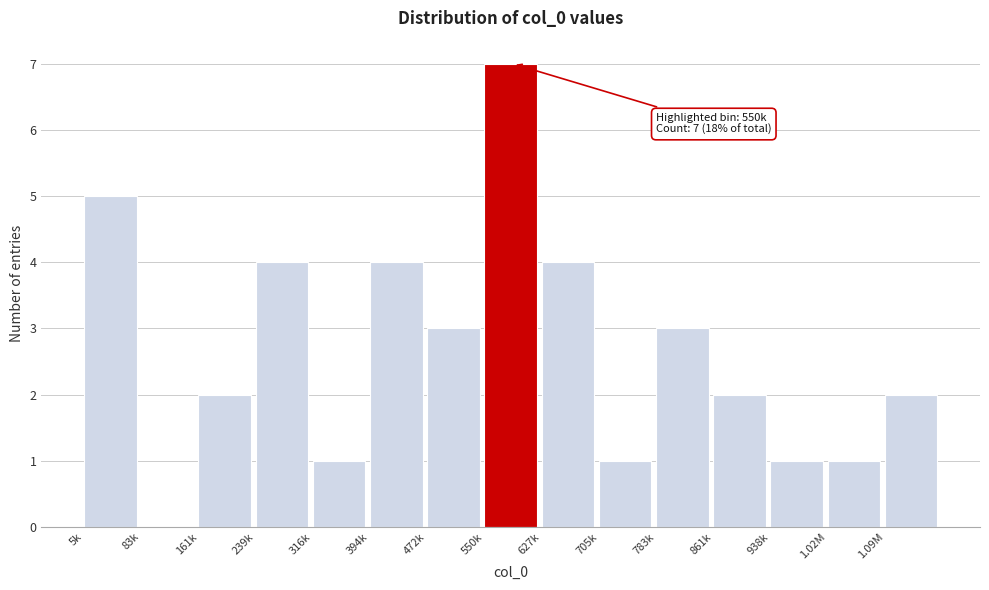

Reading right to left, list all the values displayed in this chart.

1.09M=2	1.02M=1	938k=1	861k=2	783k=3	705k=1	627k=4	550k=7	472k=3	394k=4	316k=1	239k=4	161k=2	83k=0	5k=5